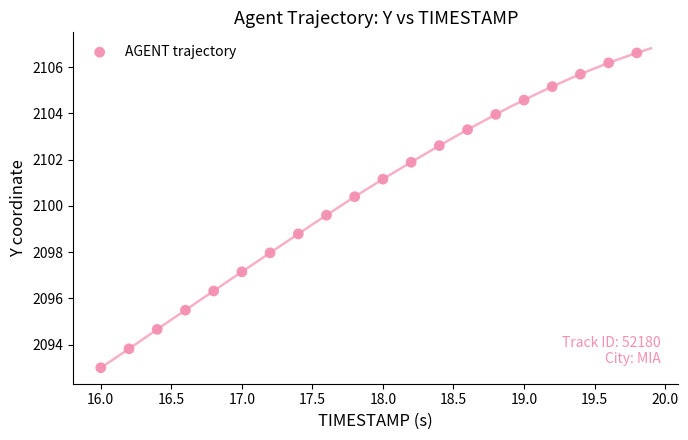

What is the range of X values (max minus min)?

3.8